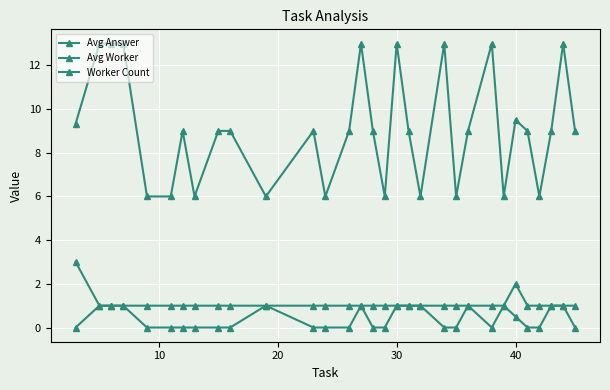

Count the number of categories in the chart.

31